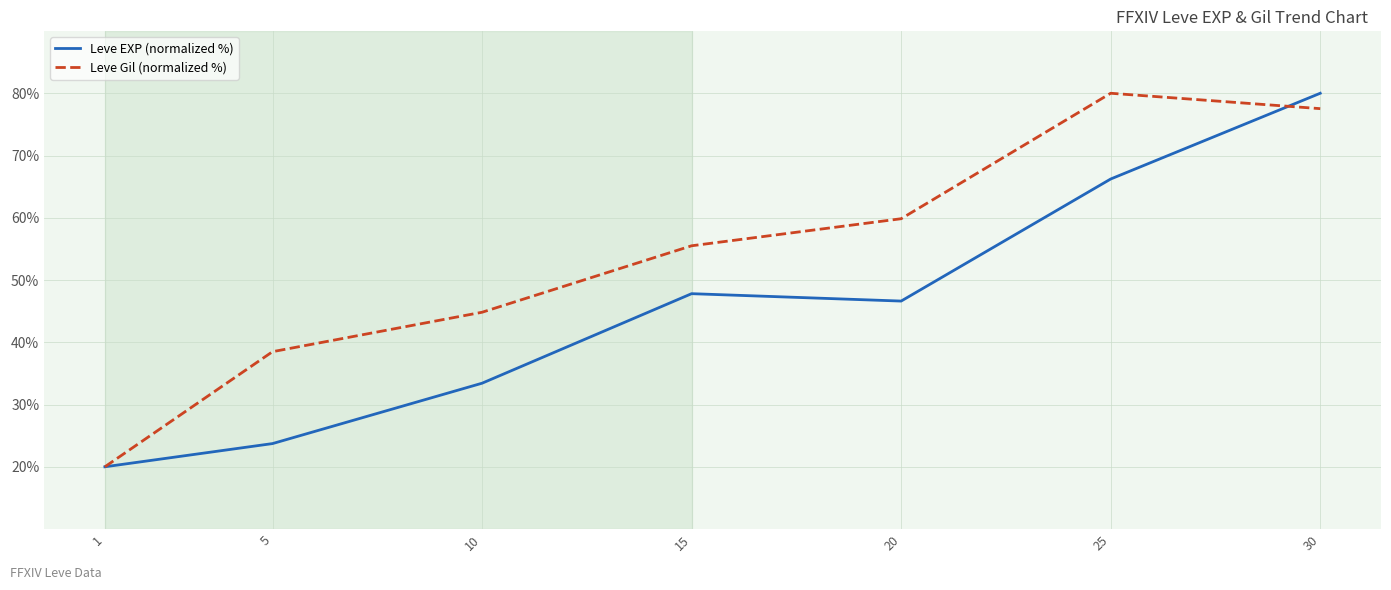

Read the Leve Gil (normalized %) value at 5.

38.5